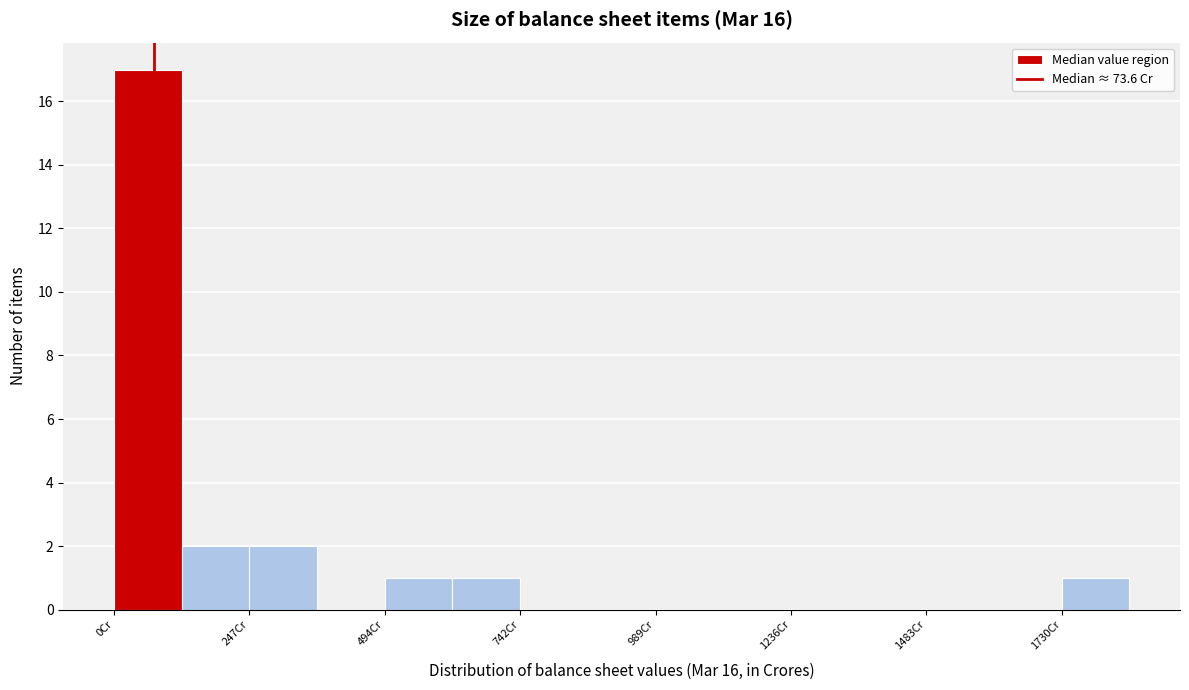

Read against the x-axis, roughly where is the centre of the tallest bar?

50